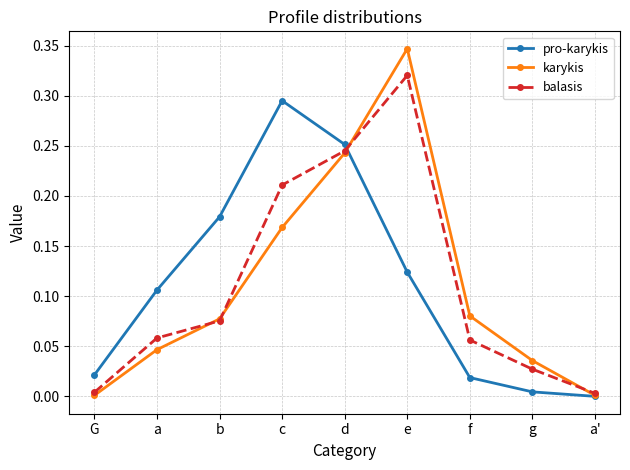

How many distinct data groups are displayed?

3